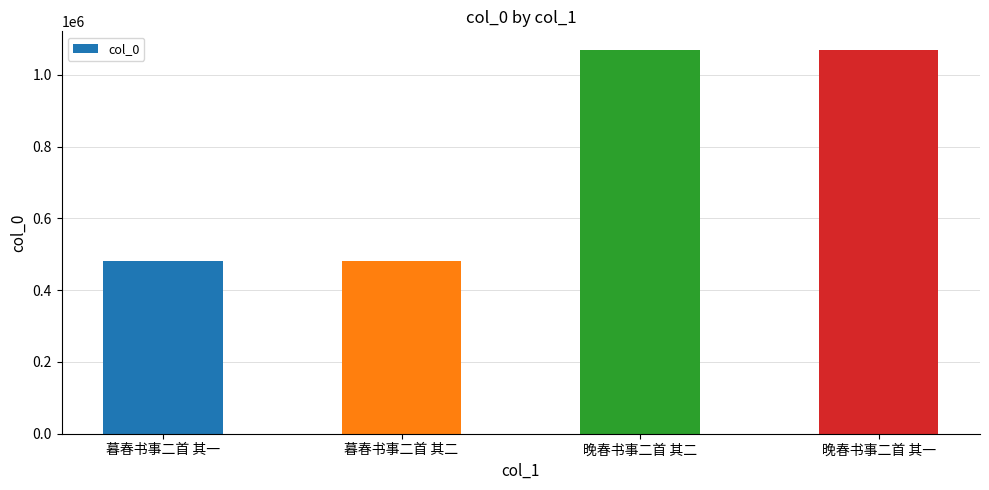

Which has a higher value, 晚春书事二首 其二 or 暮春书事二首 其一?

晚春书事二首 其二